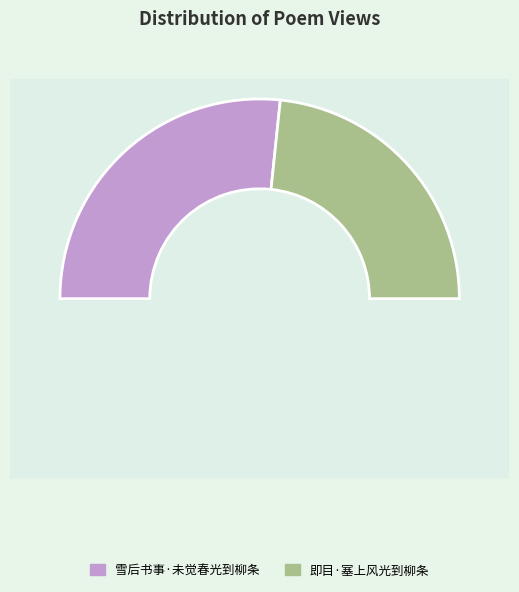

To the nearest percent, what percentage of the pie is 即目·塞上风光到柳条?

47%